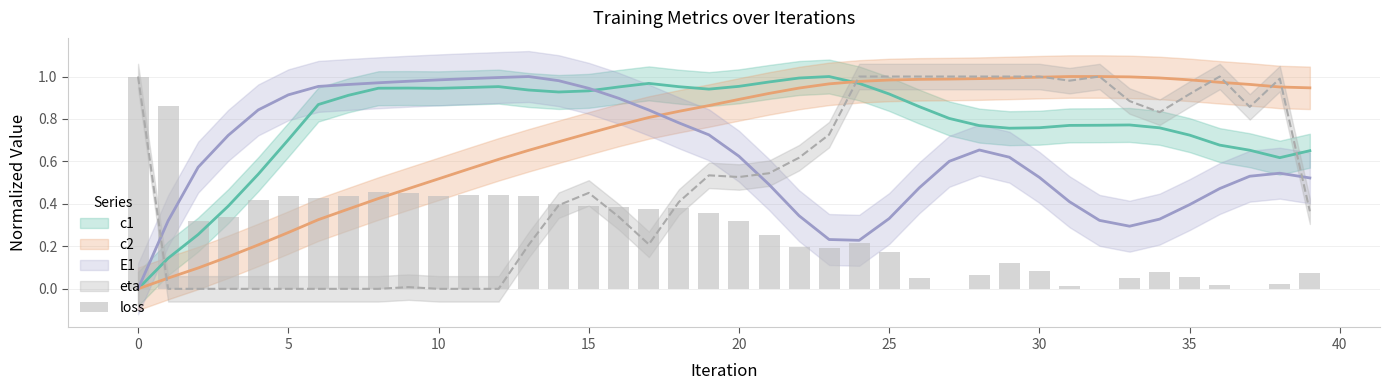

Is it true that the value at 31 is 0.0?

True